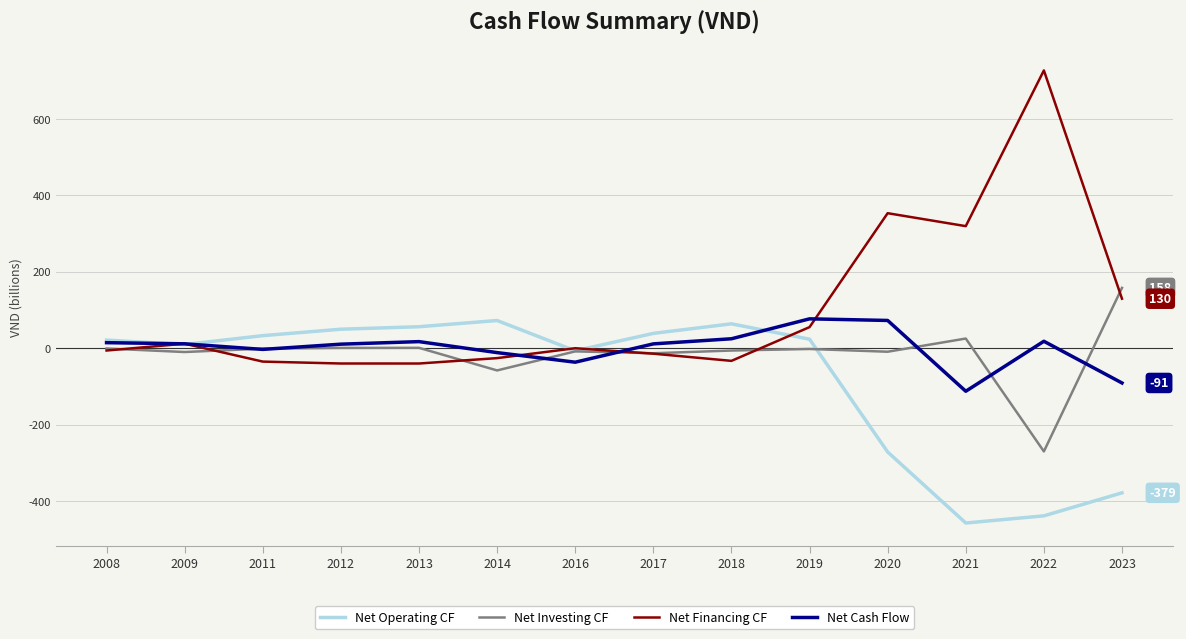

At which category does the chart reach its peak across all series?

2022